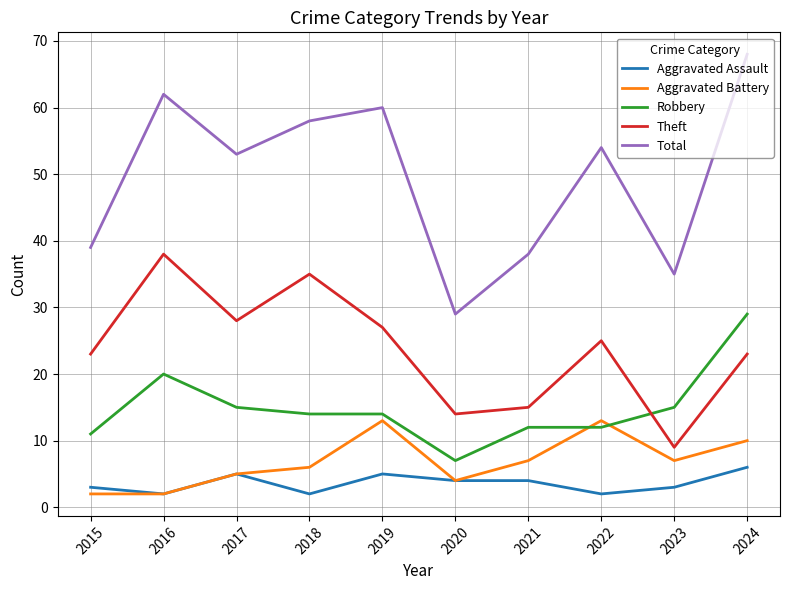

The Total series shows 19 at 2023. True or false?

False